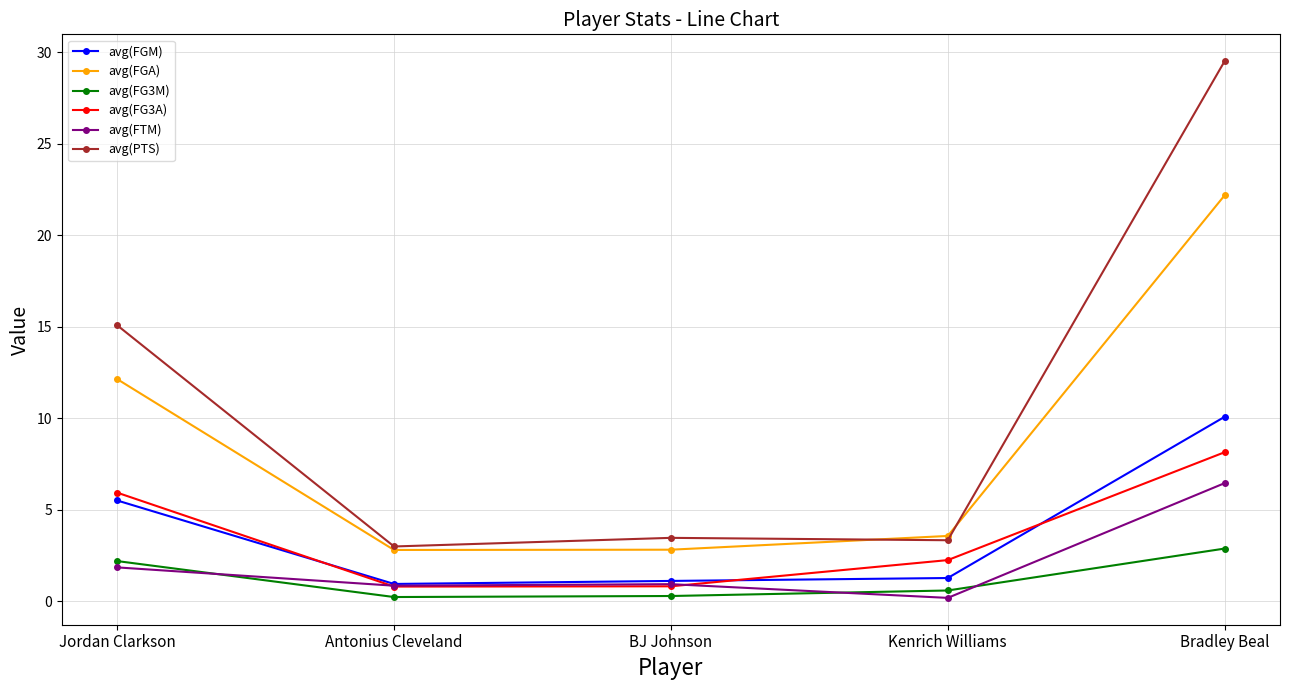

What is the spread (max minus min) of values at Jordan Clarkson?

13.2